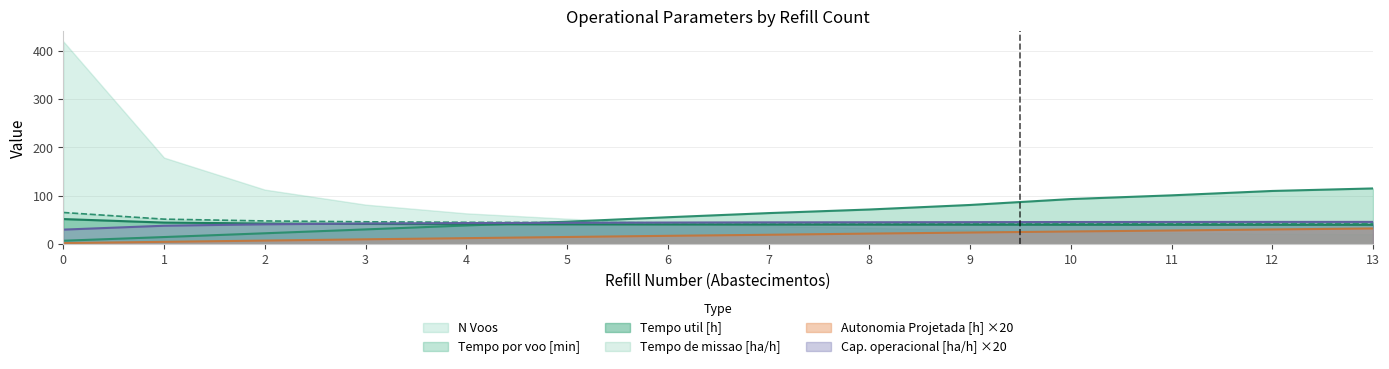

What is the difference between the maximum and minimum values in the Autonomia Projetada [h] series?

30.2